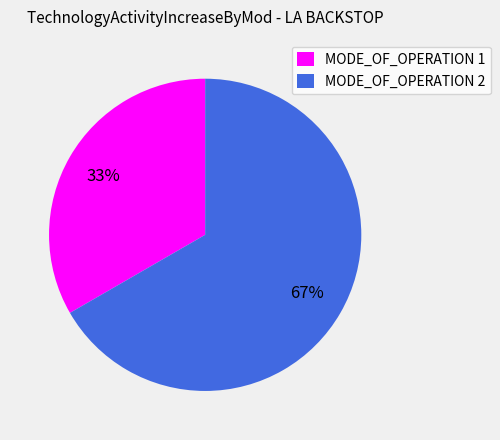

Does MODE_OF_OPERATION 1 account for over 50% of the chart?

No